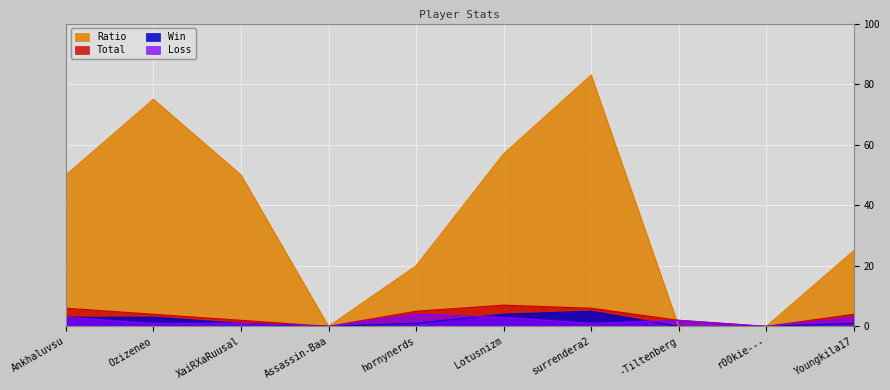

Reading left to right, what are all the values shown in this chart?

Total: Ankhaluvsu=6	Ozizeneo=4	XaiRXaRuusal=2	Assassin-Baa=0	hornynerds=5	Lotusnizm=7	surrendera2=6	-Tiltenberg=2	r00kie---=0	Youngkila17=4
Win: Ankhaluvsu=3	Ozizeneo=3	XaiRXaRuusal=1	Assassin-Baa=0	hornynerds=1	Lotusnizm=4	surrendera2=5	-Tiltenberg=0	r00kie---=0	Youngkila17=1
Loss: Ankhaluvsu=3	Ozizeneo=1	XaiRXaRuusal=1	Assassin-Baa=0	hornynerds=4	Lotusnizm=3	surrendera2=1	-Tiltenberg=2	r00kie---=0	Youngkila17=3
Ratio: Ankhaluvsu=50	Ozizeneo=75	XaiRXaRuusal=50	Assassin-Baa=0	hornynerds=20	Lotusnizm=57	surrendera2=83	-Tiltenberg=0	r00kie---=0	Youngkila17=25